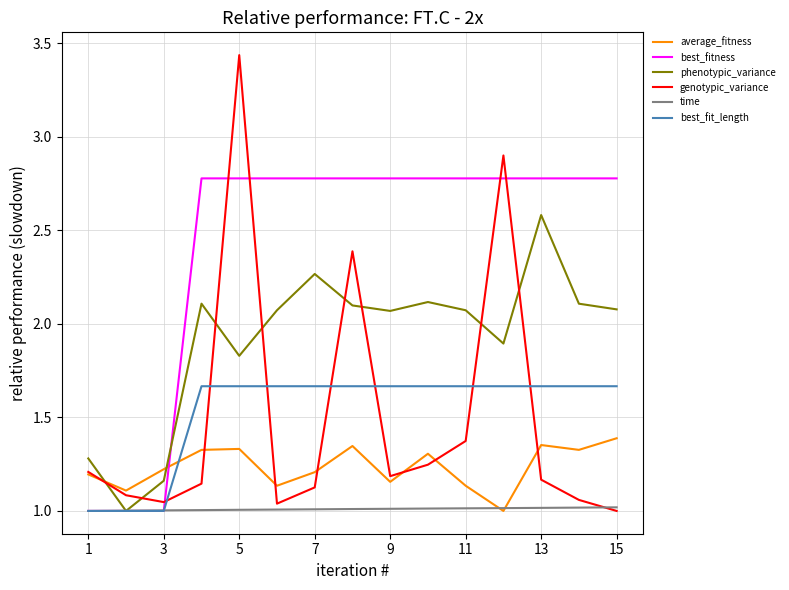

List the series in order of their peak value, highest first.

genotypic_variance, best_fitness, phenotypic_variance, best_fit_length, average_fitness, time